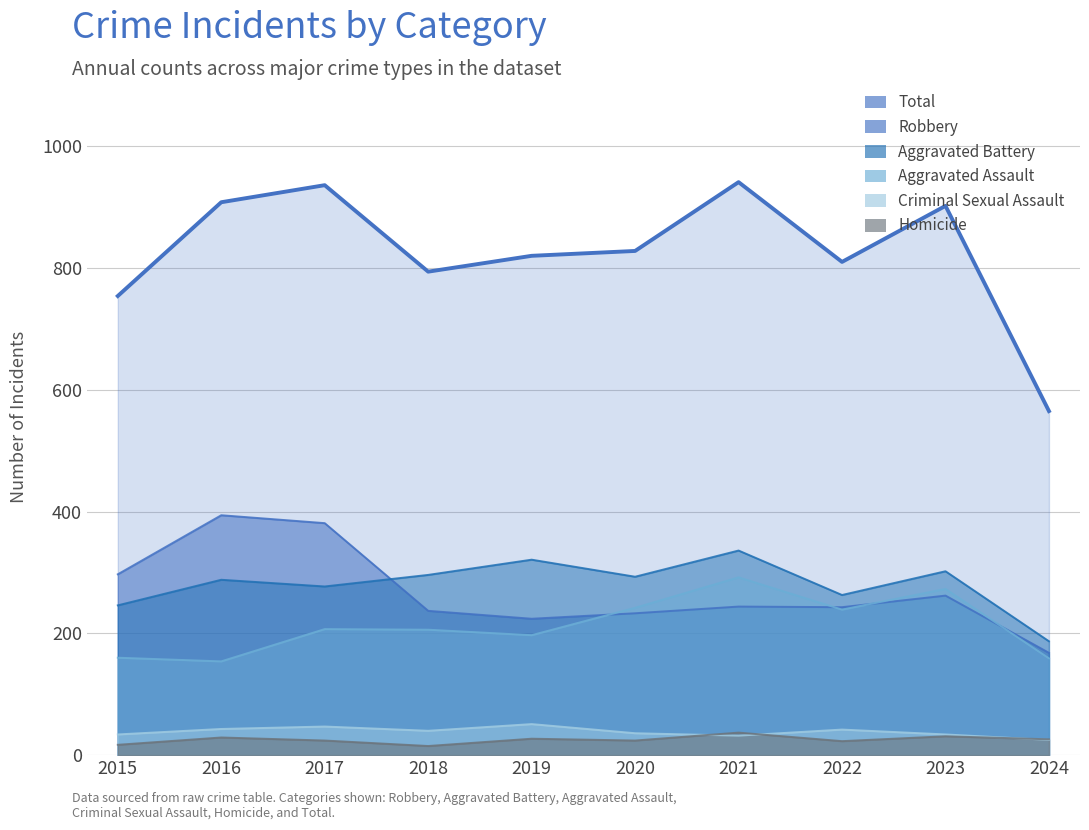

At which label does Robbery first exceed 244?

2015